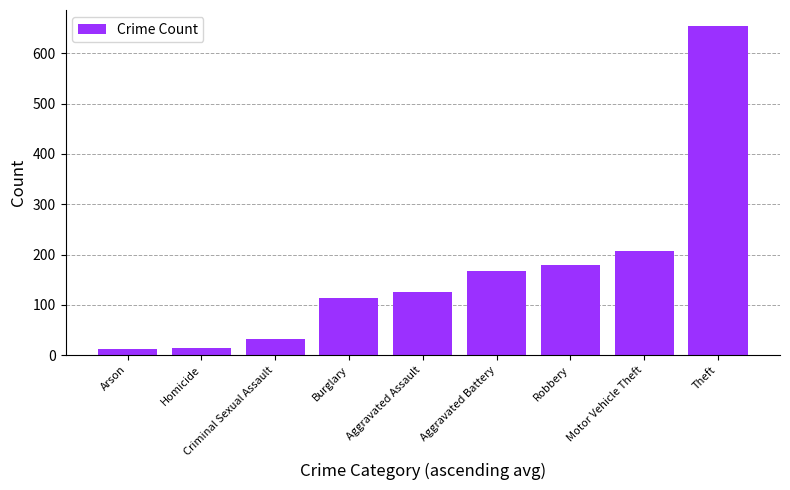

The value at Aggravated Battery is 273.1. True or false?

False